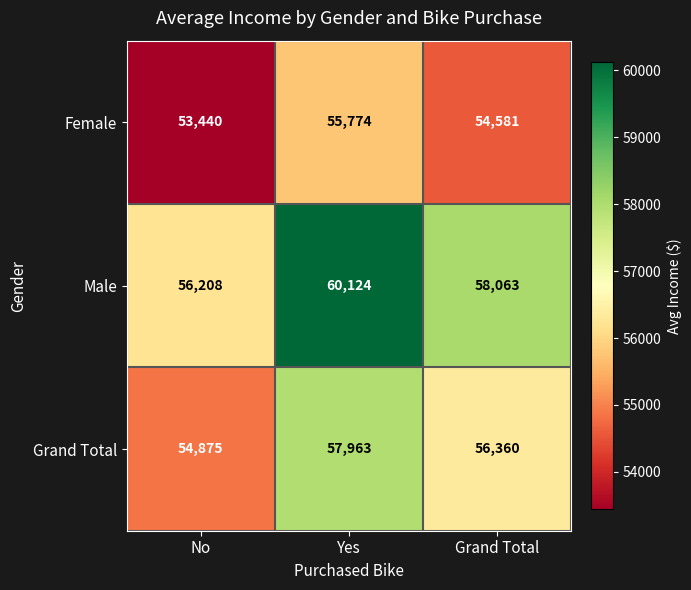

Which series has the widest spread of values?

Male